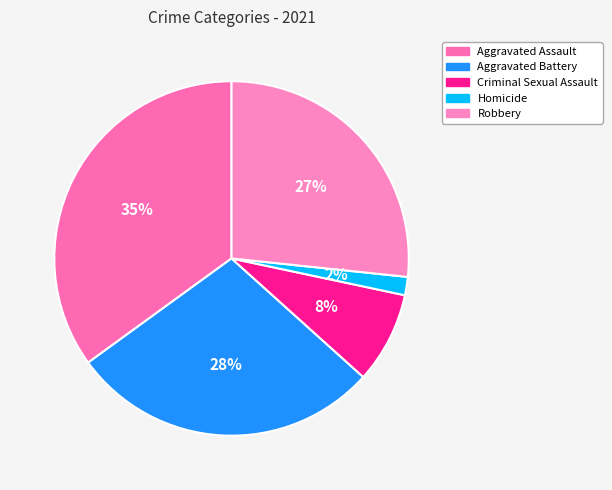

To the nearest percent, what portion does Aggravated Assault represent?

35%